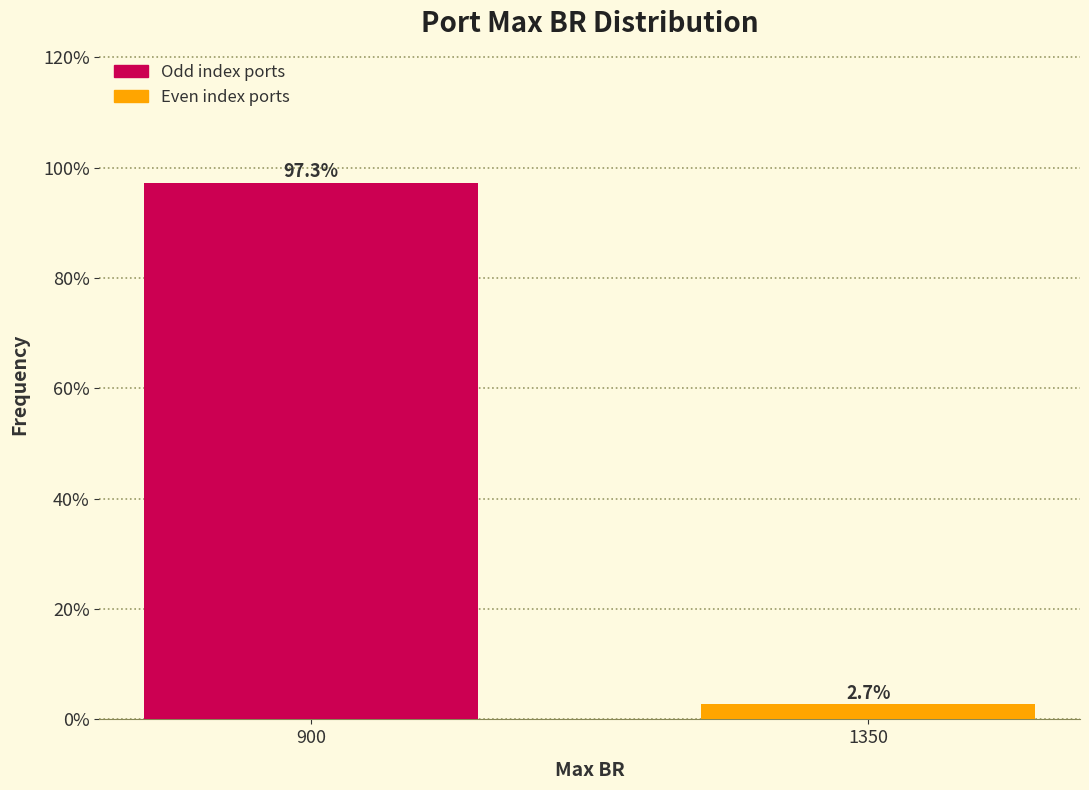

Reading left to right, what are all the values shown in this chart?

97.3	2.7